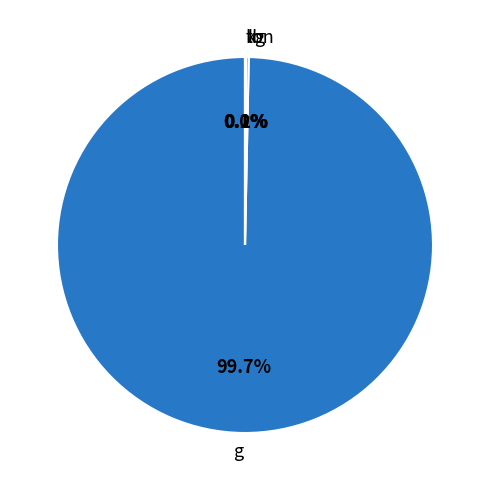

Which slice represents more than half of the pie?

g